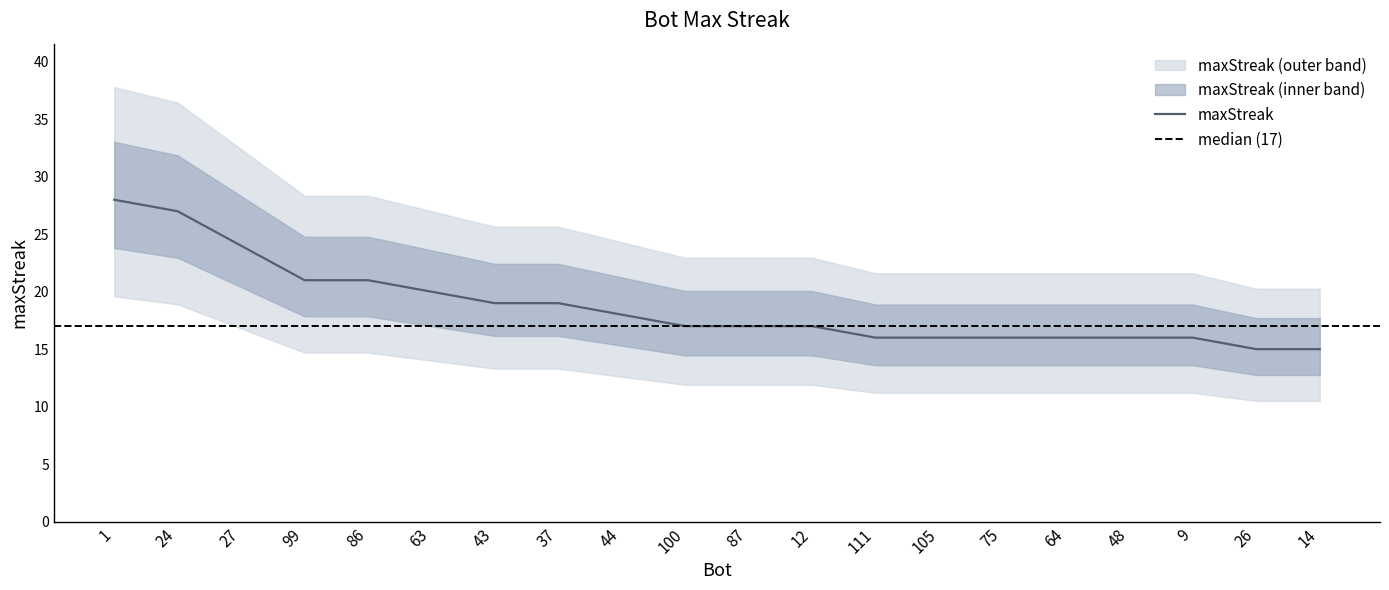

How many values exceed 17?

9